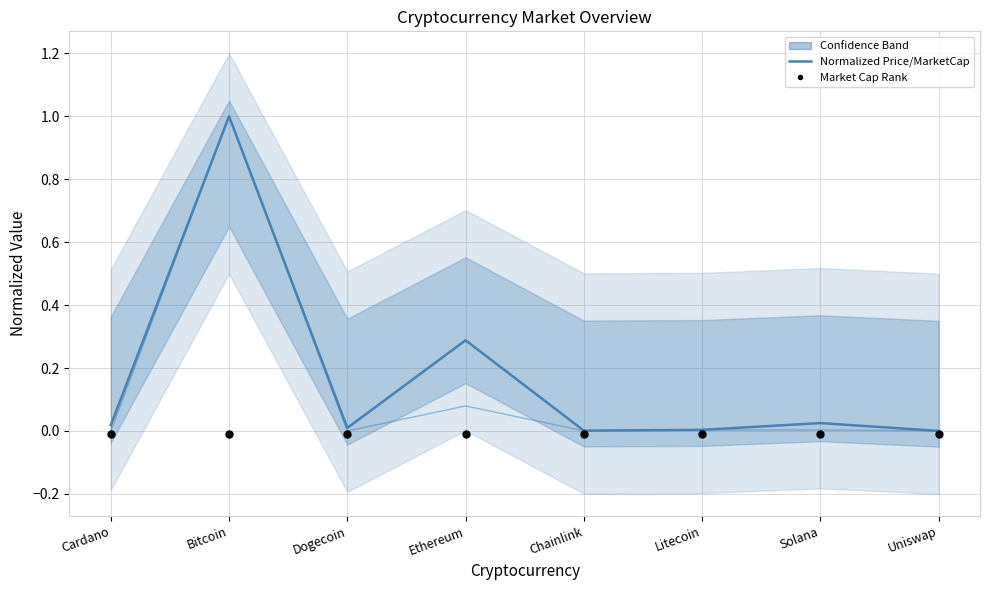

What is the total value across all series at Bitcoin?

1.0